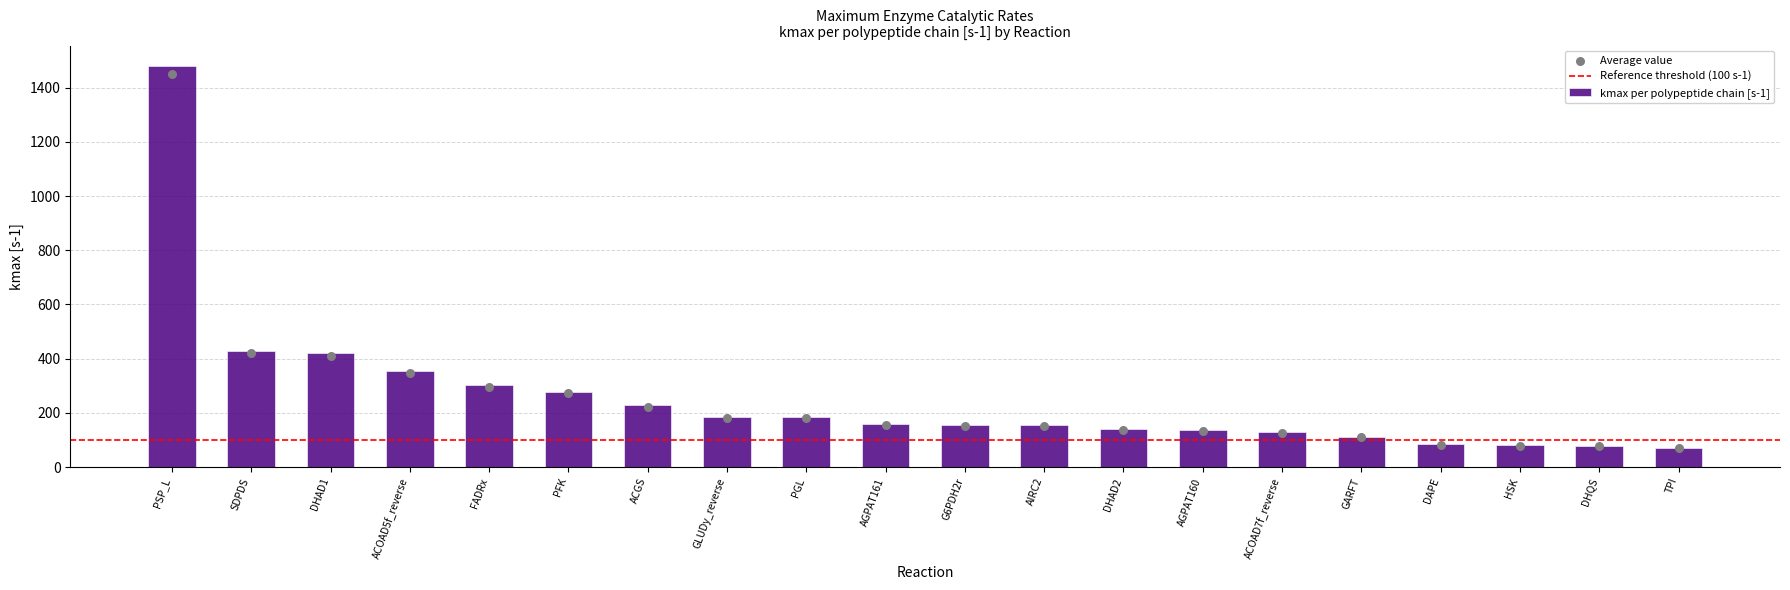

Between GARFT and ACOAD5f_reverse, which is larger?

ACOAD5f_reverse